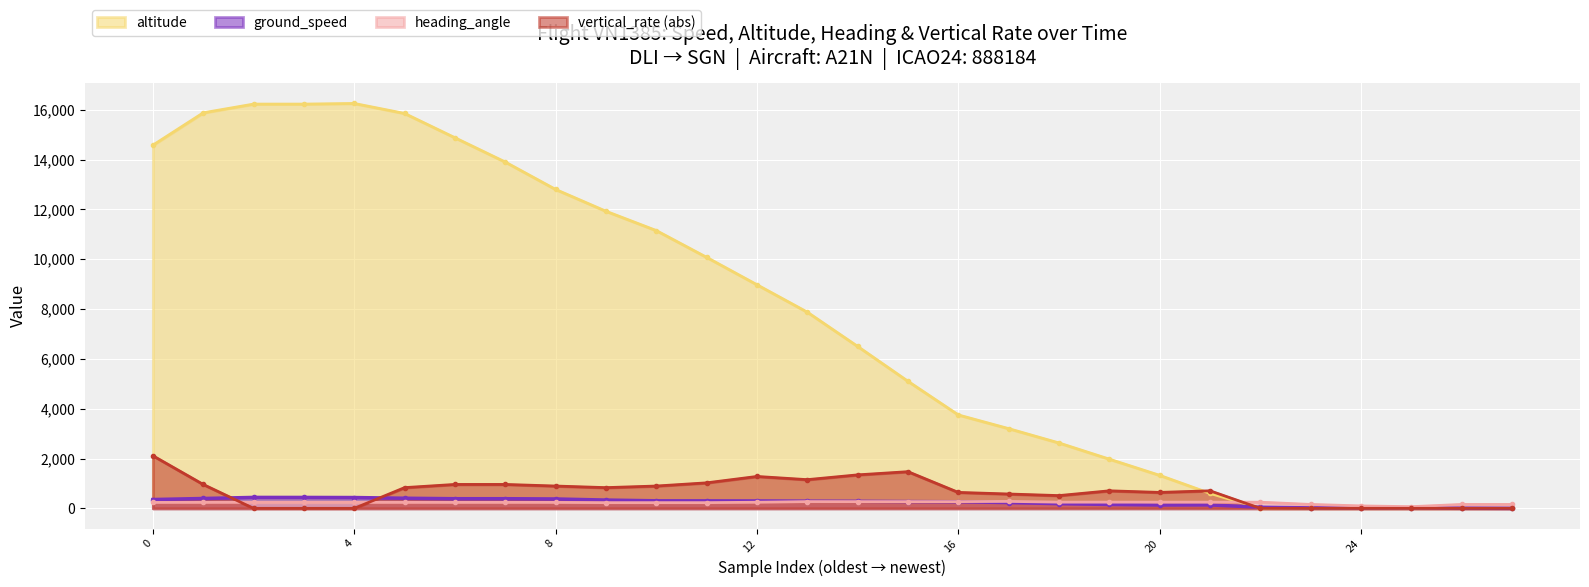

Which series has the widest spread of values?

altitude